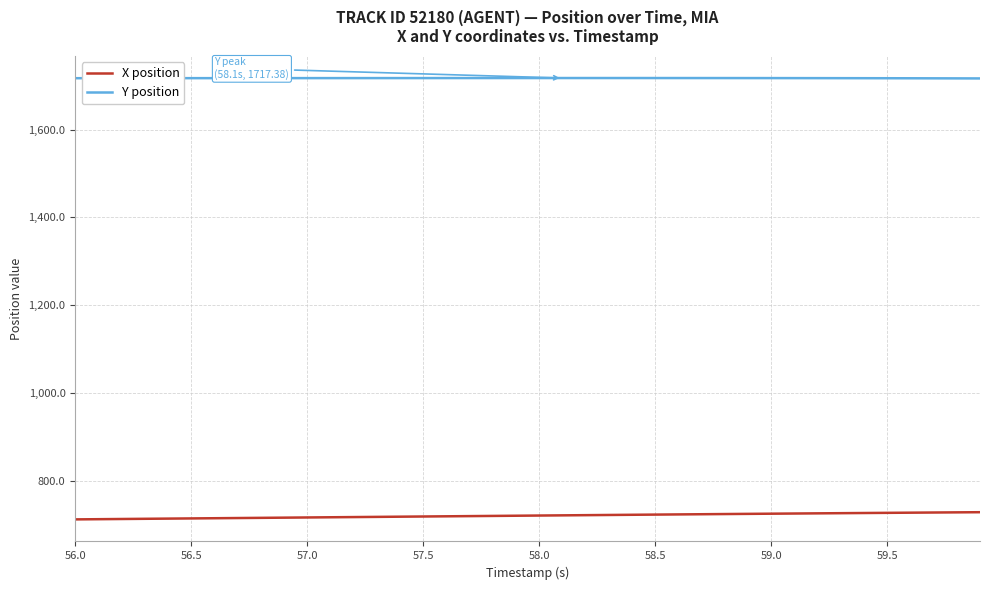

Does the chart have visible grid lines?

Yes